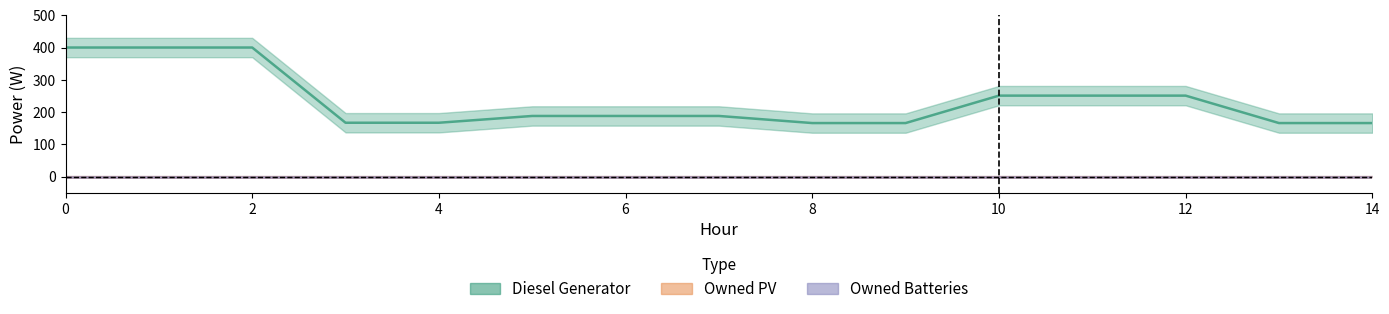

What is the maximum value shown in the chart?

400